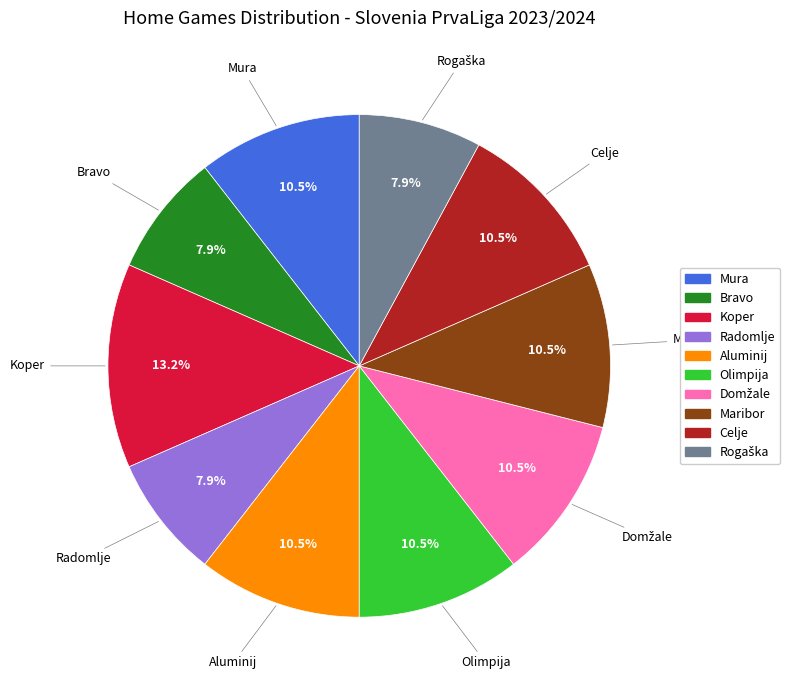

Does any single category account for the majority?

No